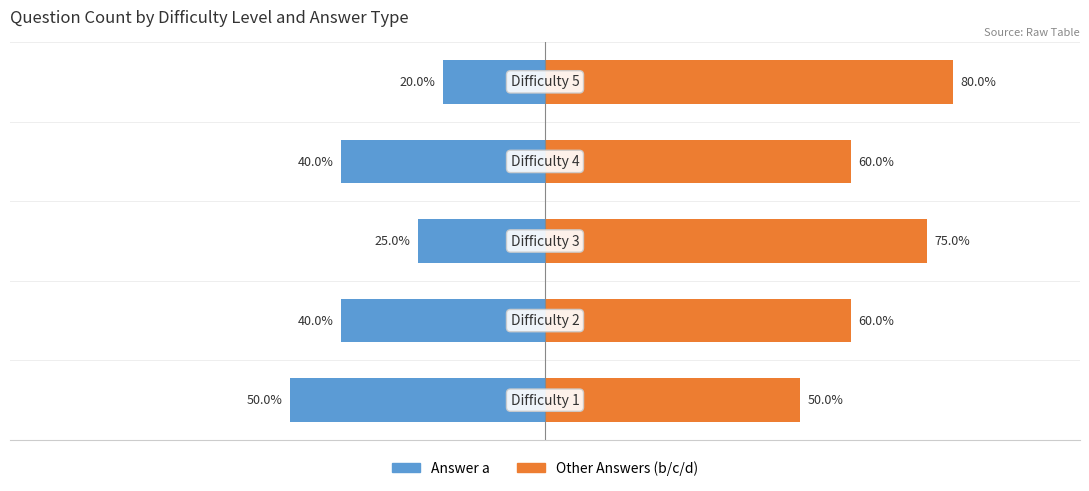

Is the value of Other Answers at 3 greater than the value of Answer a at 4?

Yes